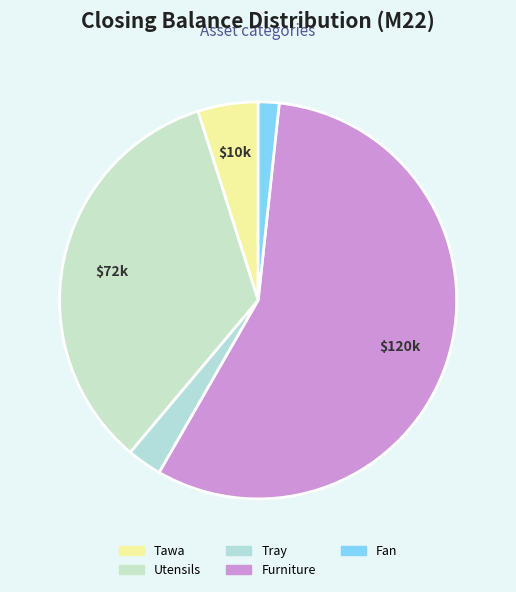

Count the number of slices in the pie.

5